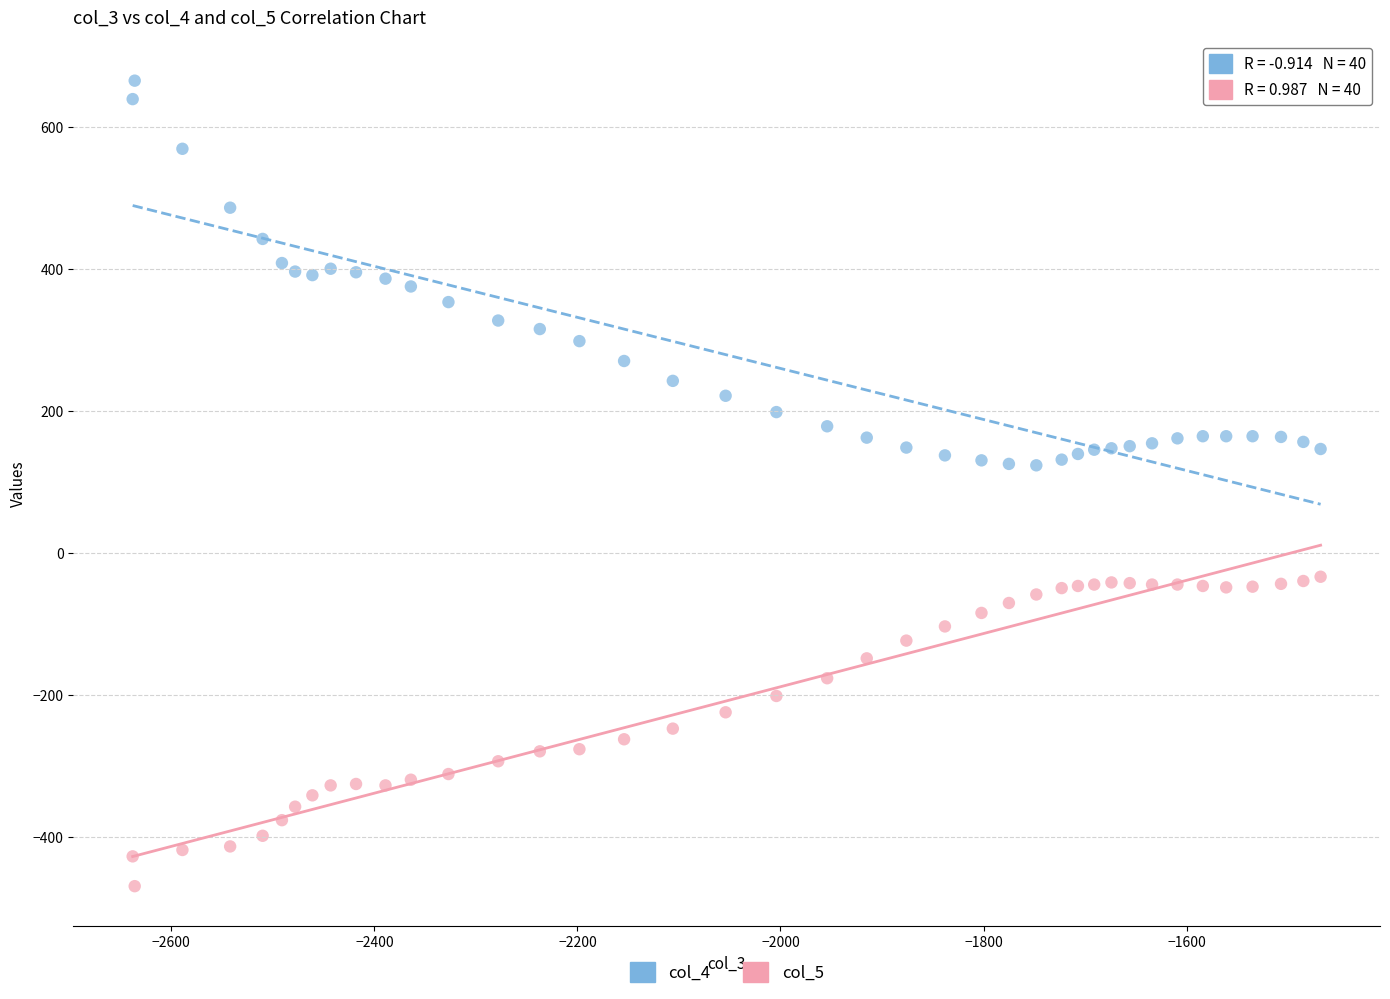

Which series has the widest spread of Y values?

col_4